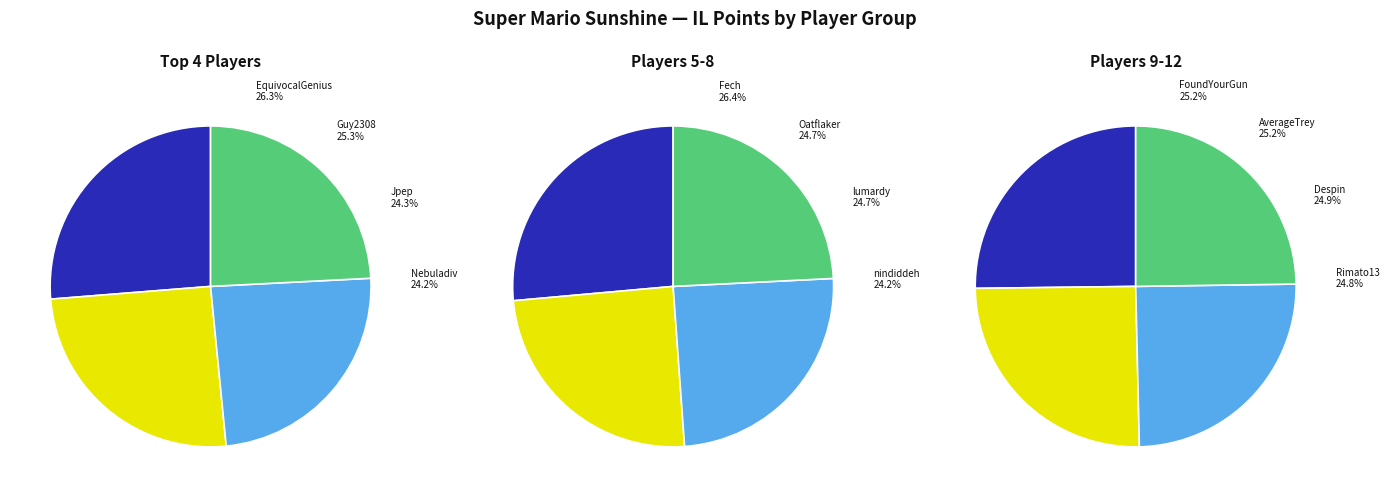

How many slices are in this pie chart?

12